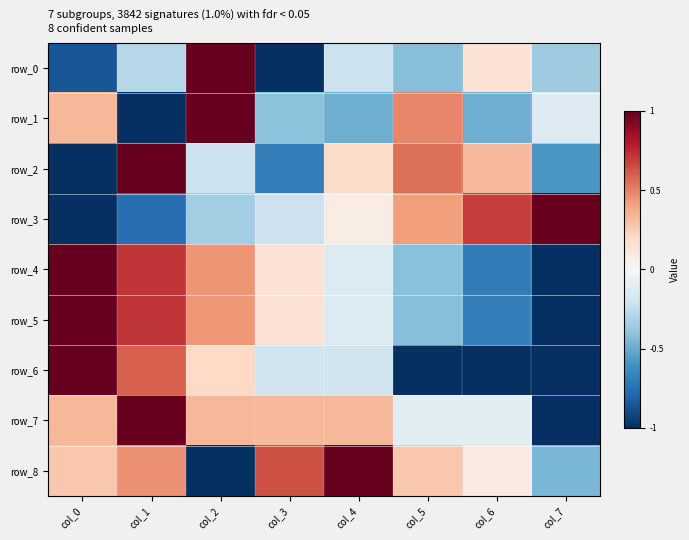

How many distinct data groups are displayed?

9